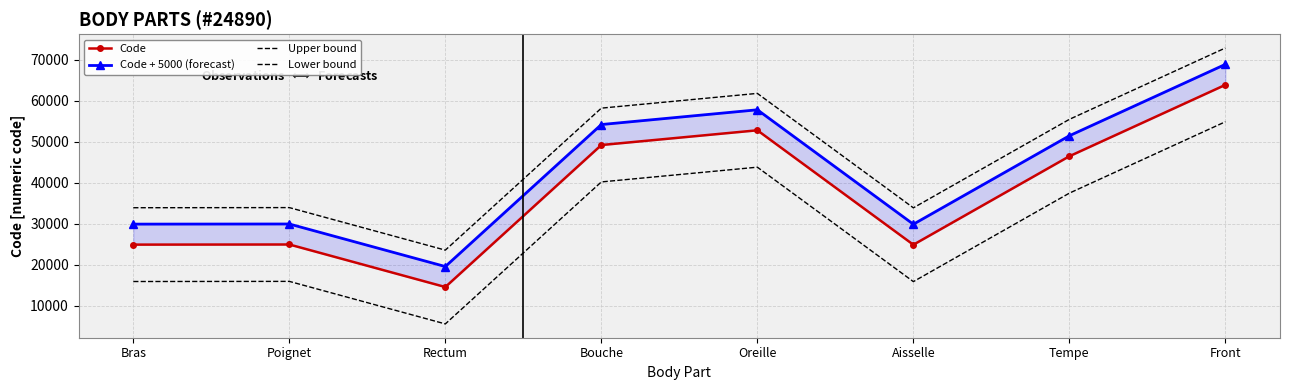

What are all the series names shown in the legend?

Code, Code + 5000 (forecast), Upper bound, Lower bound